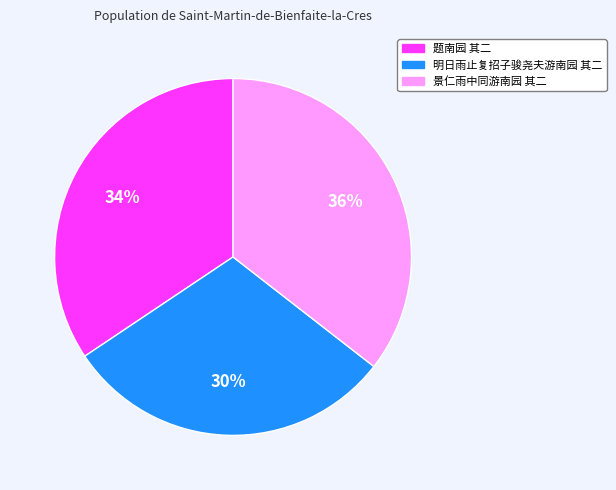

Between 明日雨止复招子骏尧夫游南园 其二 and 景仁雨中同游南园 其二, which is larger?

景仁雨中同游南园 其二